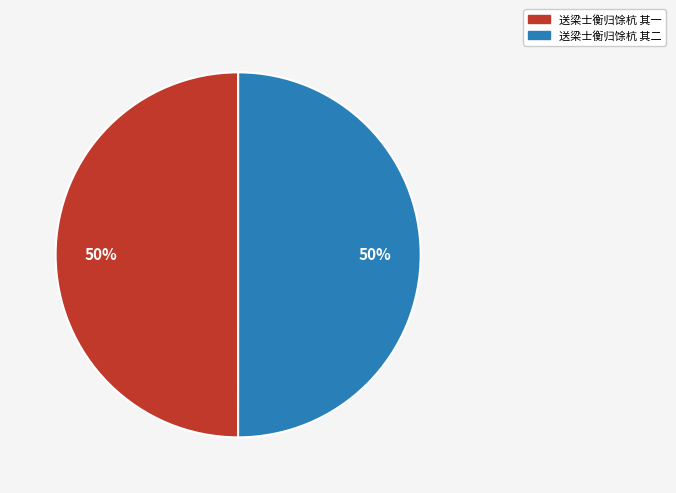

How many slices are in this pie chart?

2